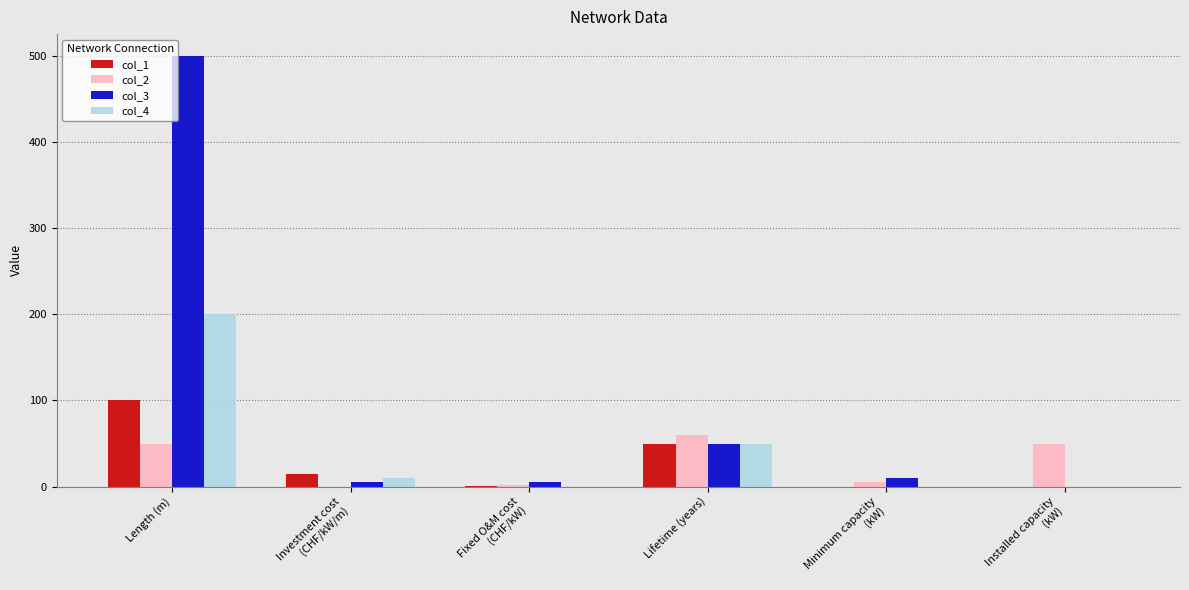

Which series has the largest total across all categories?

col_3